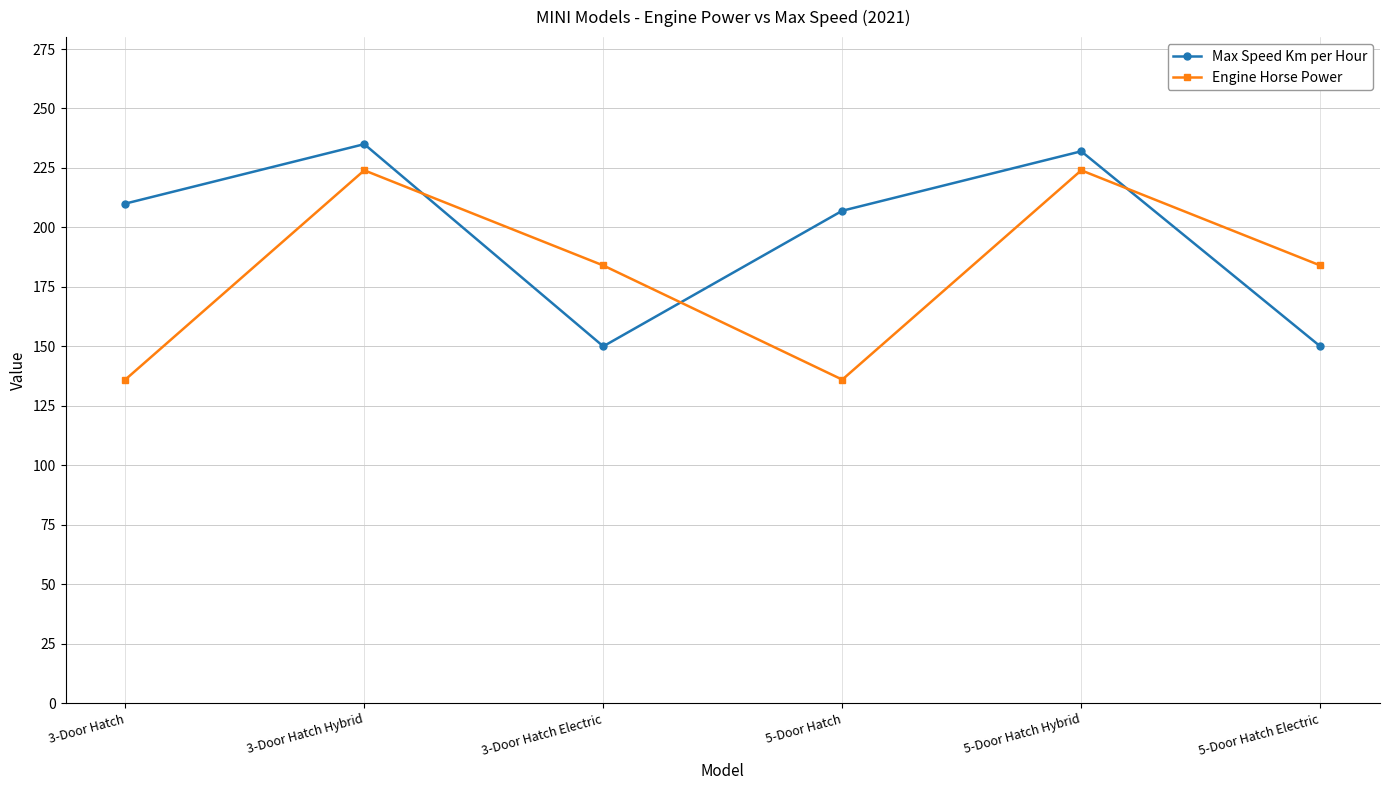

What is the spread (max minus min) of values at 3-Door Hatch Electric?

34